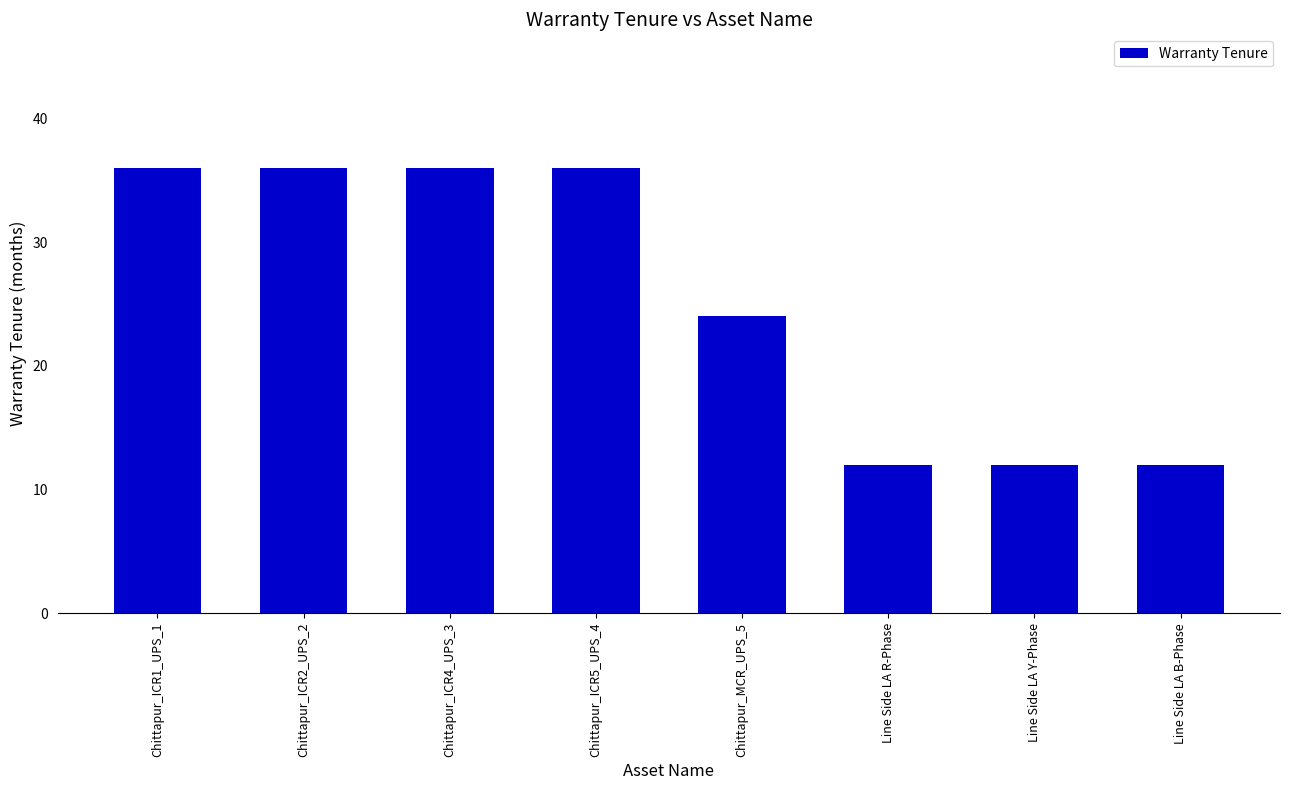

What is the change in value from Chittapur_ICR2_UPS_2 to Line Side LA Y-Phase?

-24